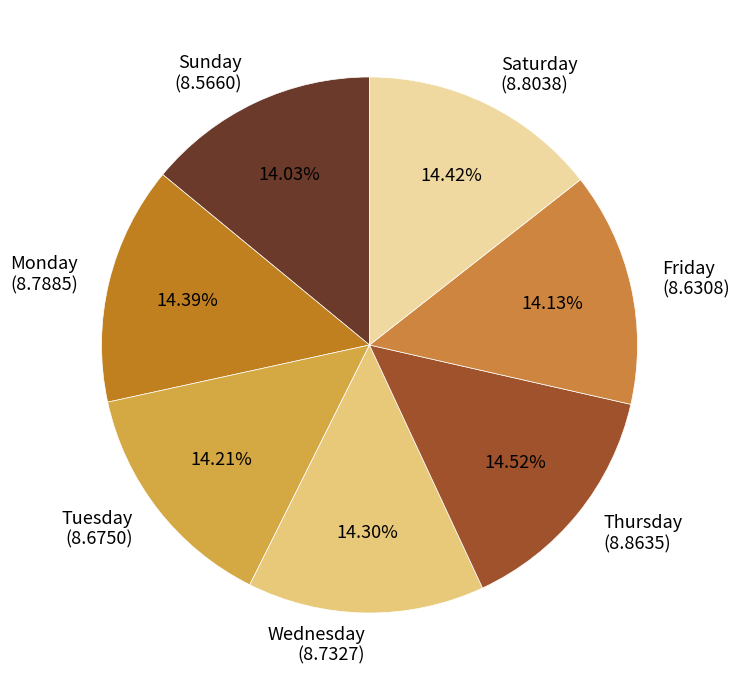

To the nearest percent, what percentage of the pie is Tuesday?

14%